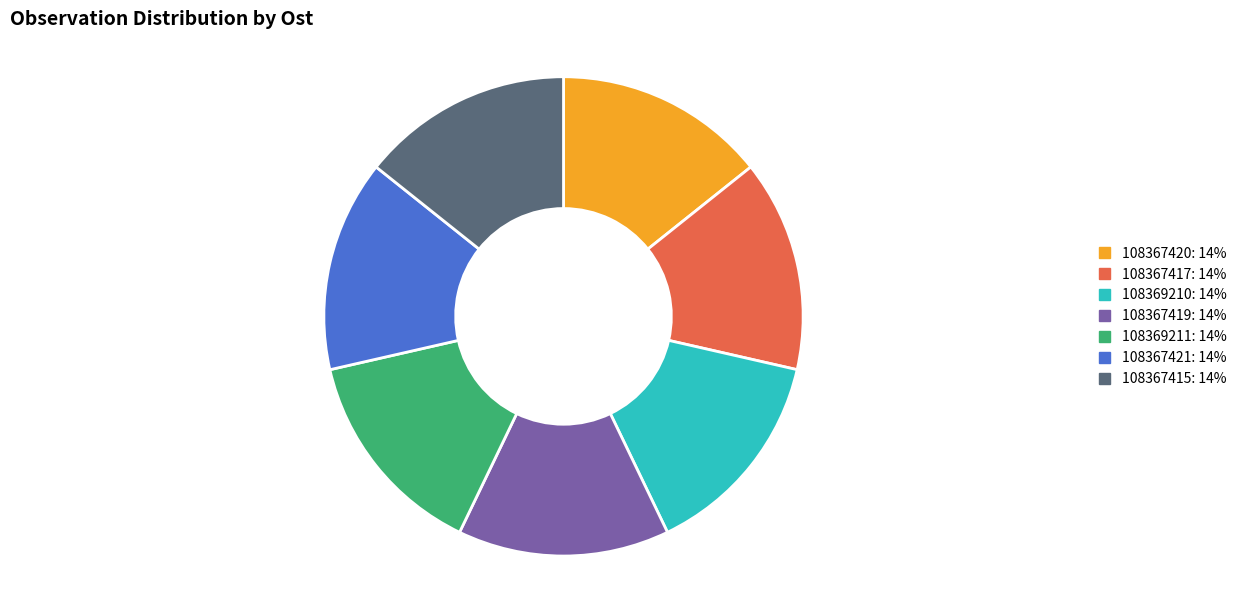

Is the sum of 108367420 and 108367419 greater than half?

No